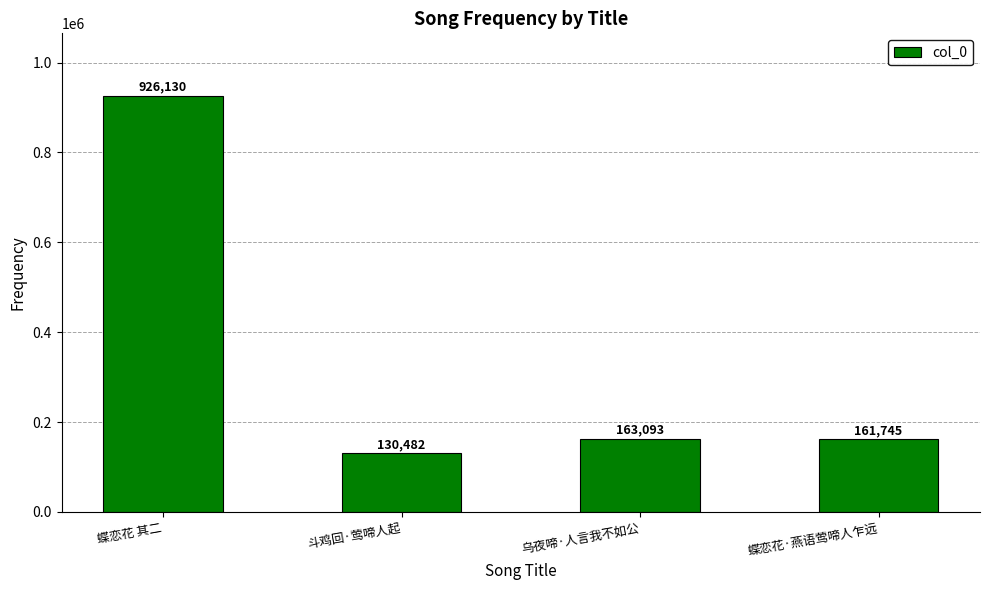

What is the label of the 2nd bar from the right?

乌夜啼·人言我不如公